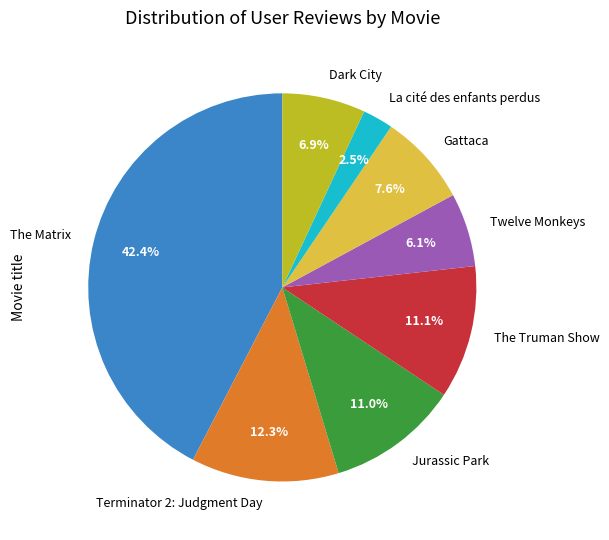

What percentage is NOT represented by The Truman Show?

88.9%